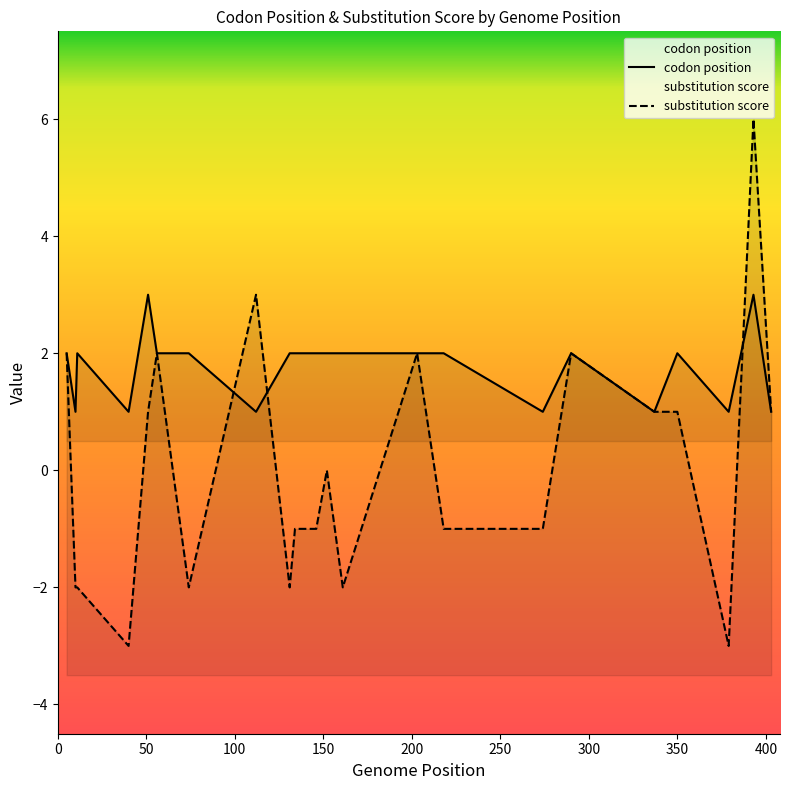

How many values in substitution score are above zero?

10